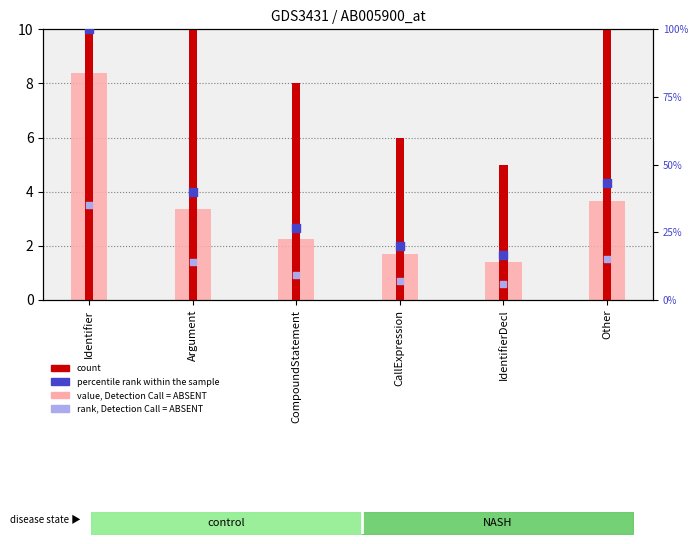

What is the total value across all series at Argument?

69.4